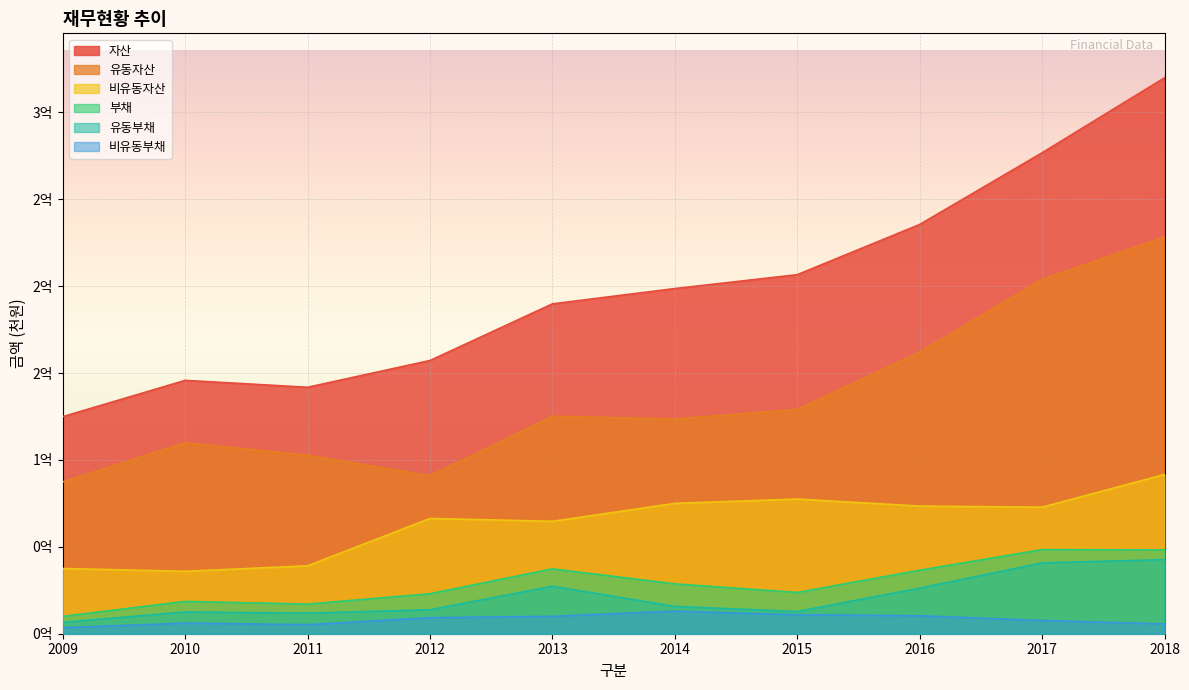

What is the maximum value shown in the chart?

319834249